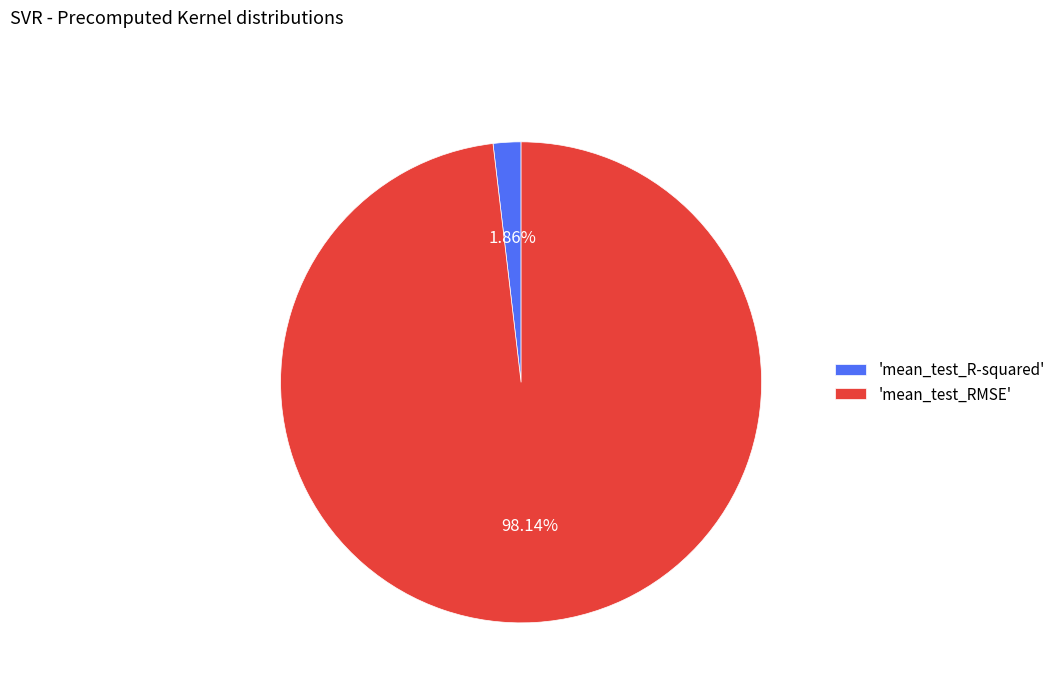

Which slice is the largest?

'mean_test_RMSE'